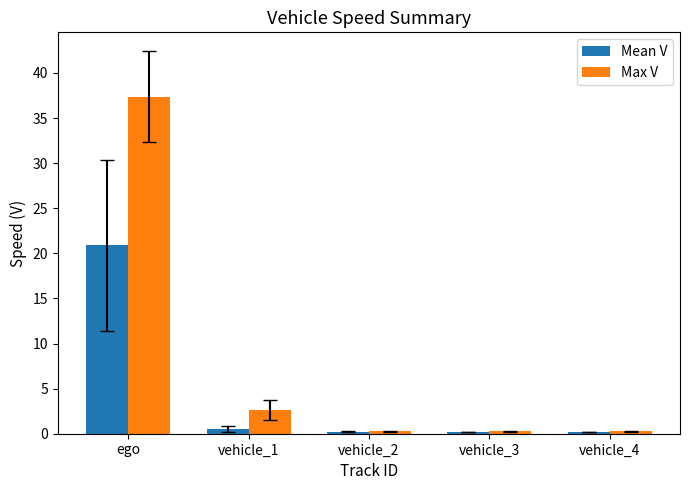

What is the label of the 5th bar from the left?

vehicle_4